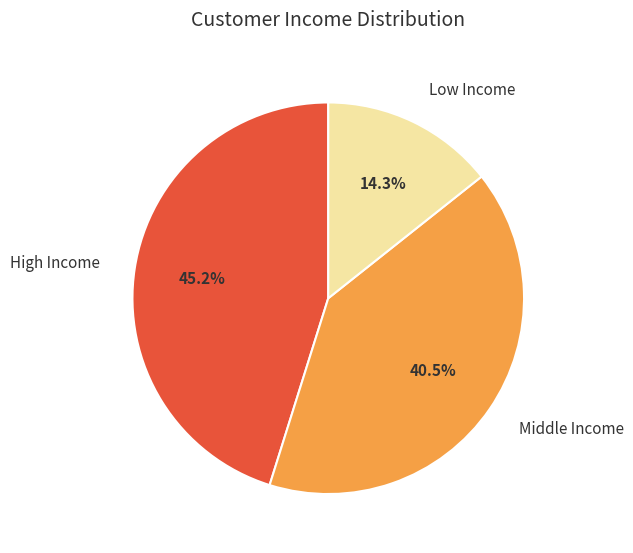

Count the number of slices in the pie.

3